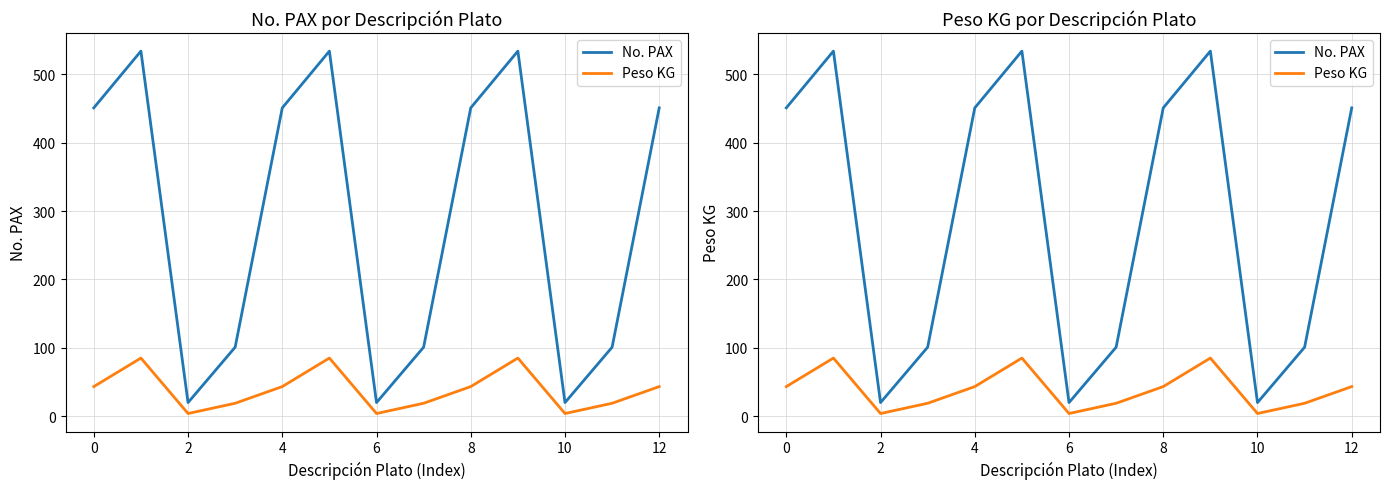

What is the sum of all No. PAX values?

3769.0